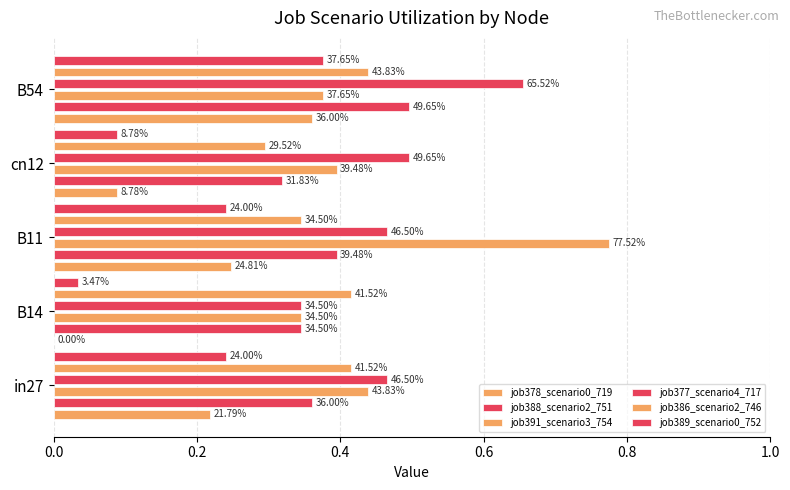

Reading right to left, transcribe all the data shown in this chart.

job378_scenario0_719: 0.4	0.1	0.2	0.0	0.2
job388_scenario2_751: 0.5	0.3	0.4	0.3	0.4
job391_scenario3_754: 0.4	0.4	0.8	0.3	0.4
job377_scenario4_717: 0.7	0.5	0.5	0.3	0.5
job386_scenario2_746: 0.4	0.3	0.3	0.4	0.4
job389_scenario0_752: 0.4	0.1	0.2	0.0	0.2